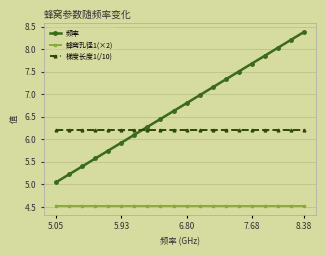

How many intersections are there between 频率 and 梯度长度1(/10)?

1